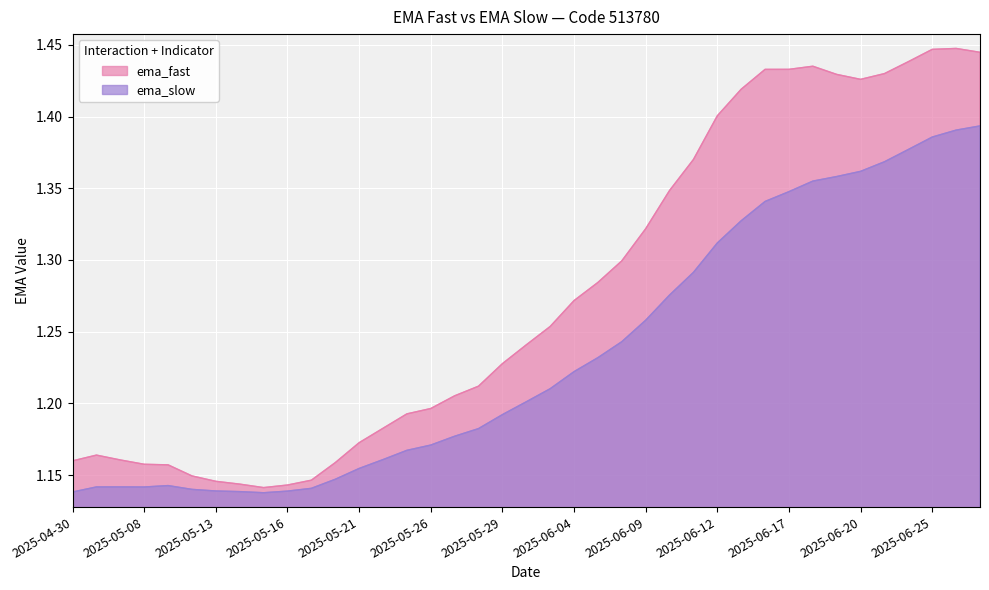

True or false: ema_slow and ema_fast cross at least once.

False